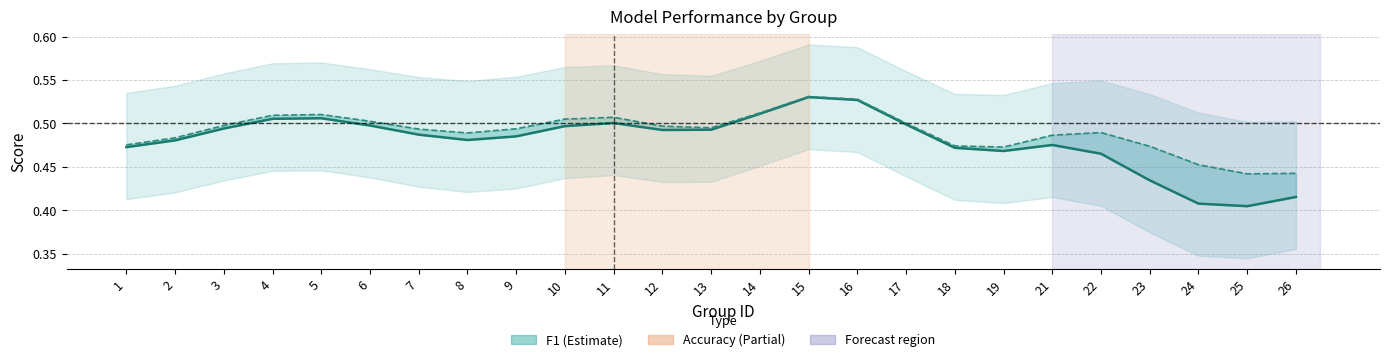

What is the value of the 8th point from the left?

0.5